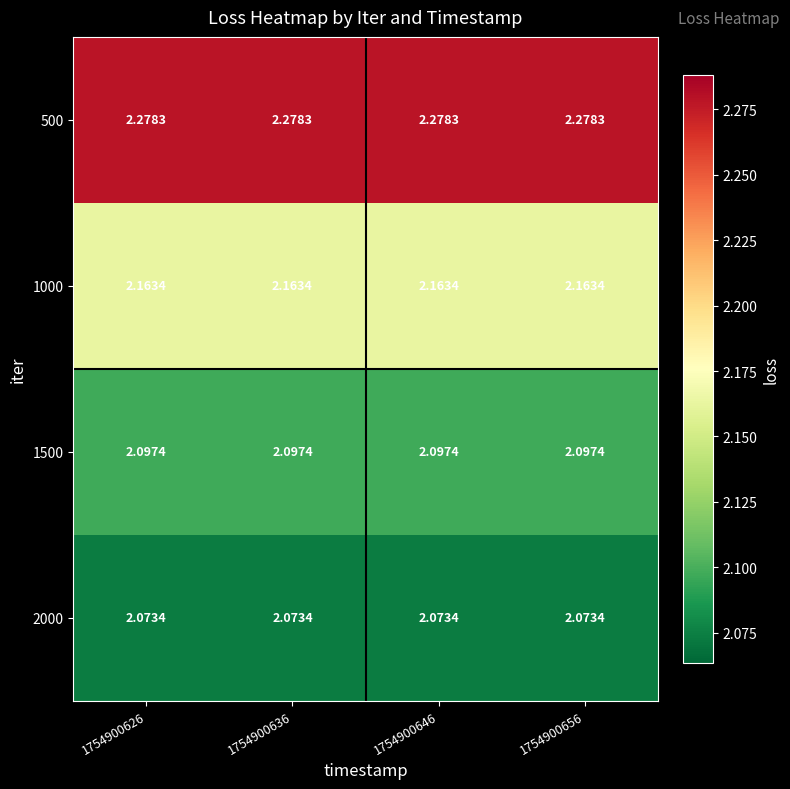

Is the value of 2000 at 1754900656 greater than the value of 1000 at 1754900626?

No